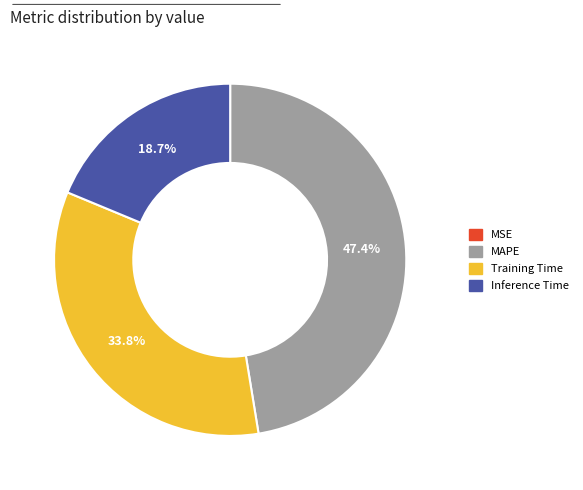

Is there any slice that represents more than half of the pie?

No